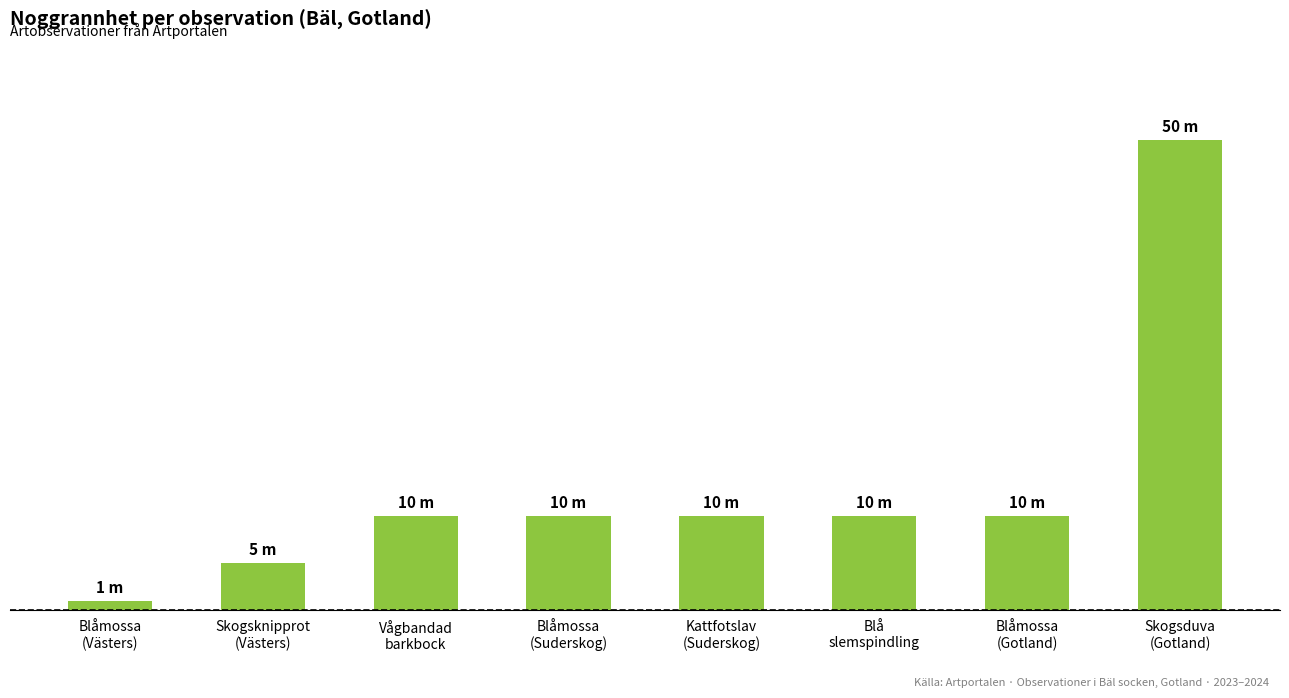

What is the difference between the second highest and second lowest values?

5